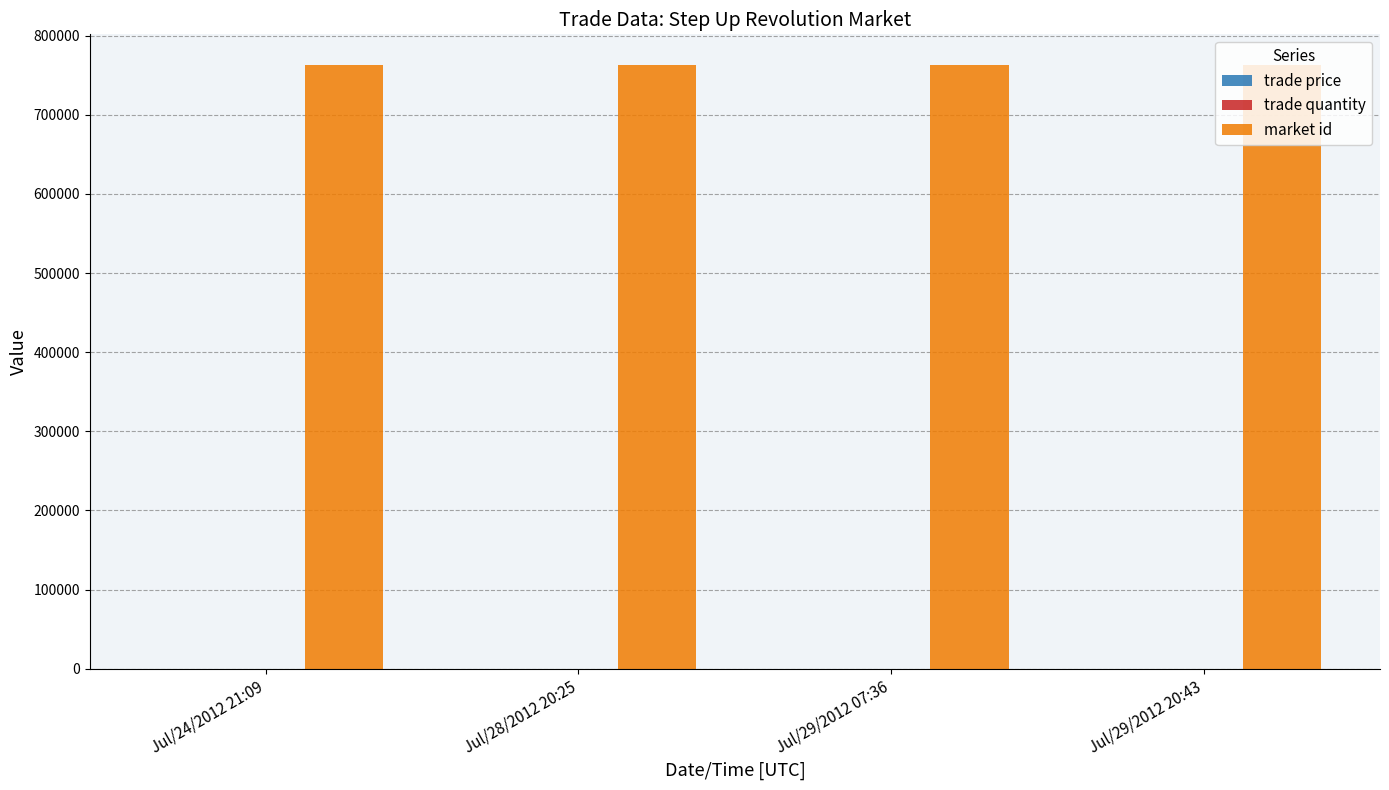

Which series has the largest total across all categories?

market id